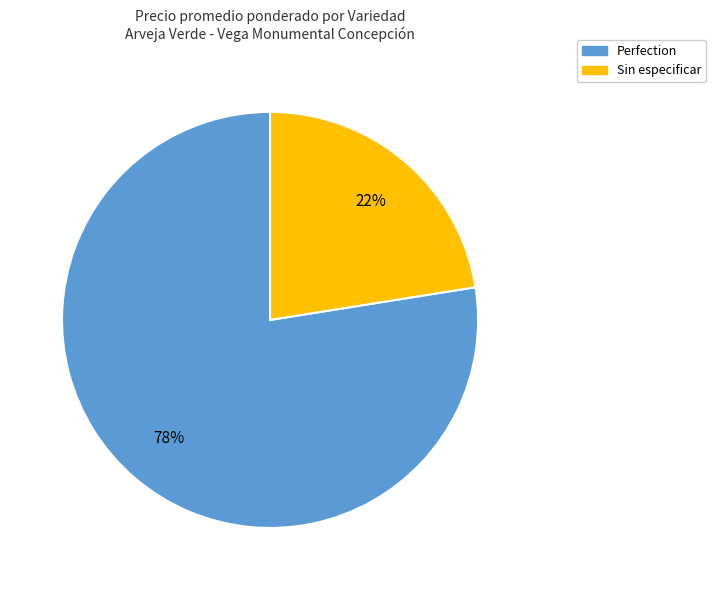

Combined, do Perfection and Sin especificar account for over 50%?

Yes